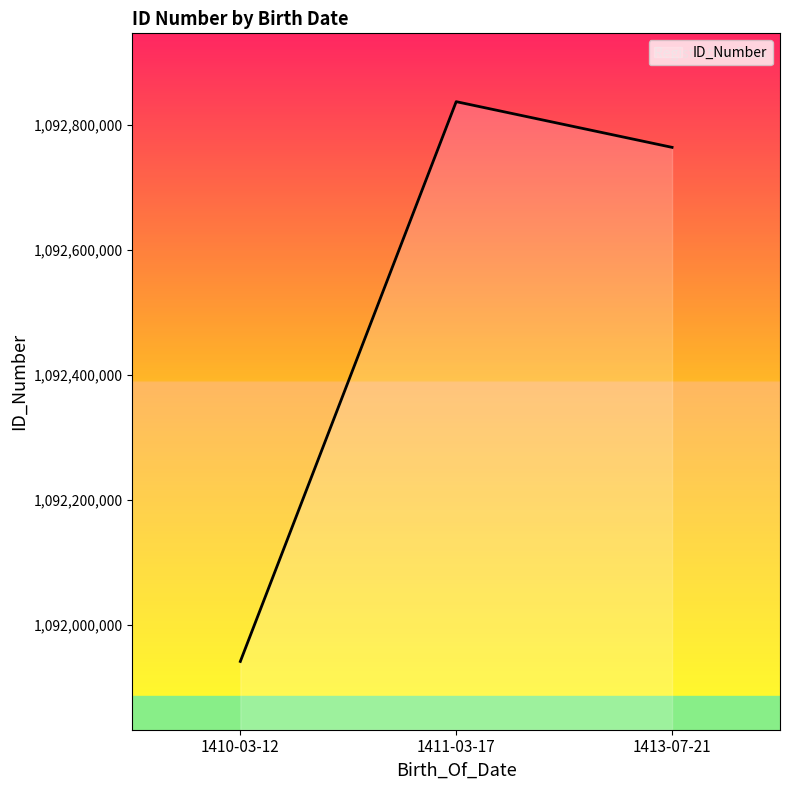

What is the change in value from 1411-03-17 to 1413-07-21?

-73067